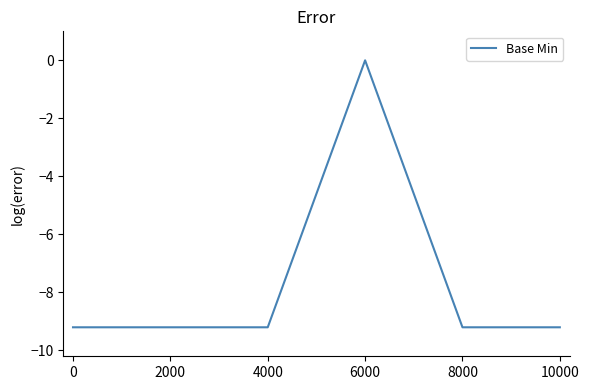

What is the change in value from 4000 to 6000?

+9.2